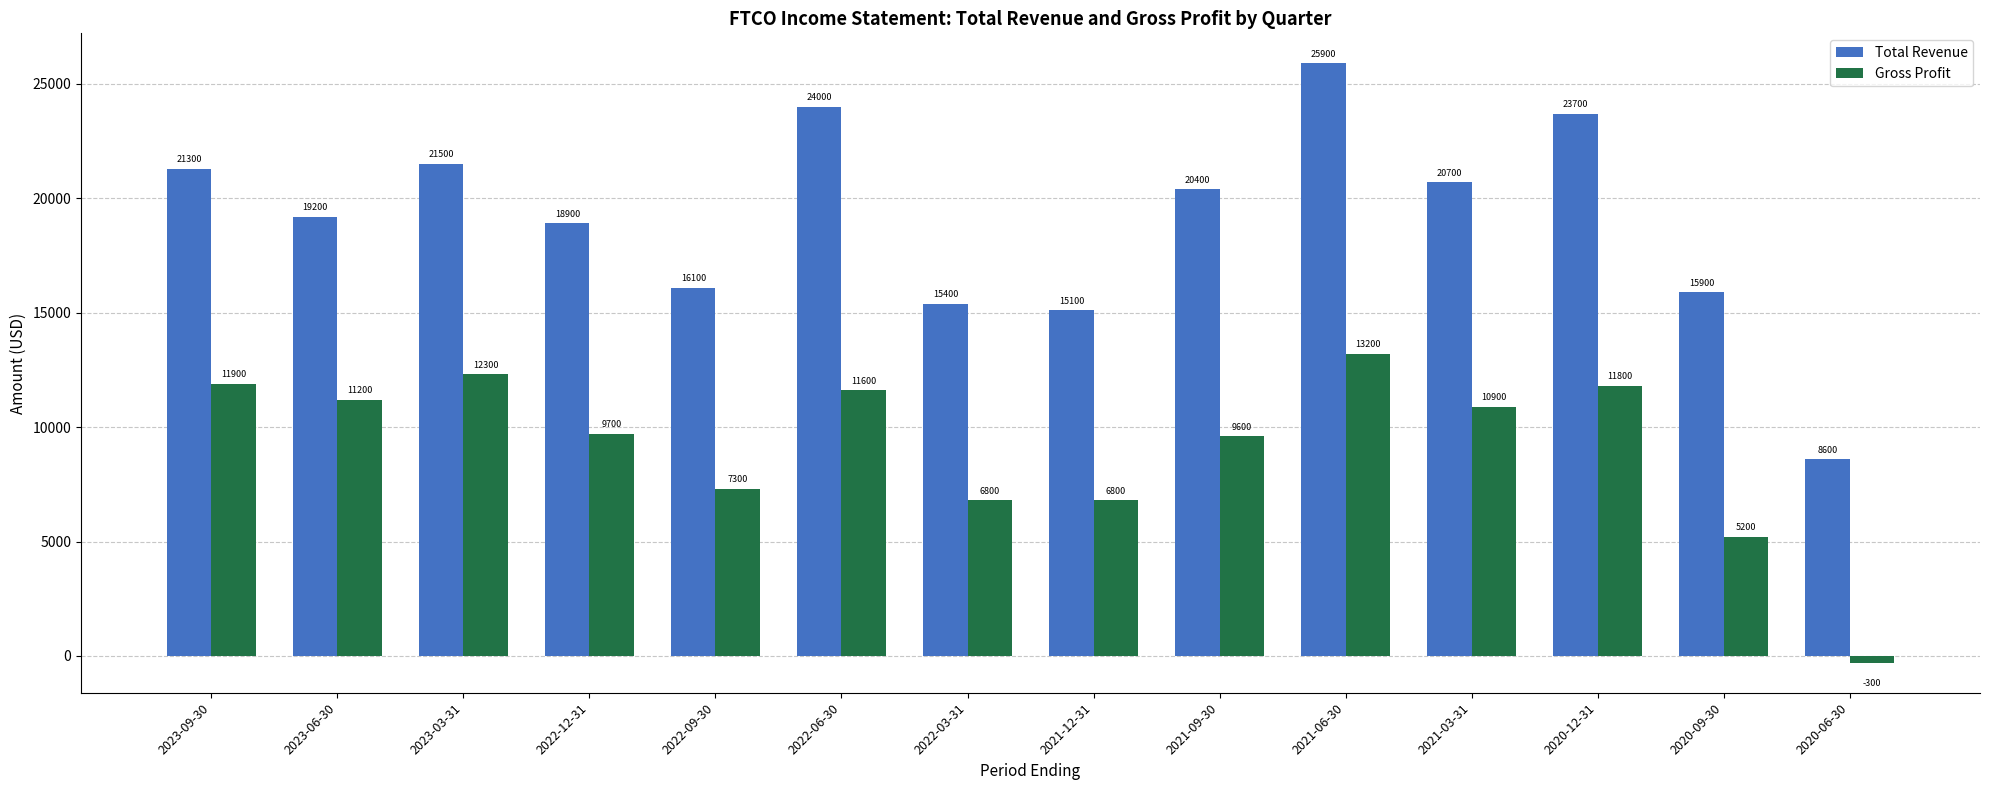

What is the value of the Gross Profit bar at the 9th from the left?

9600